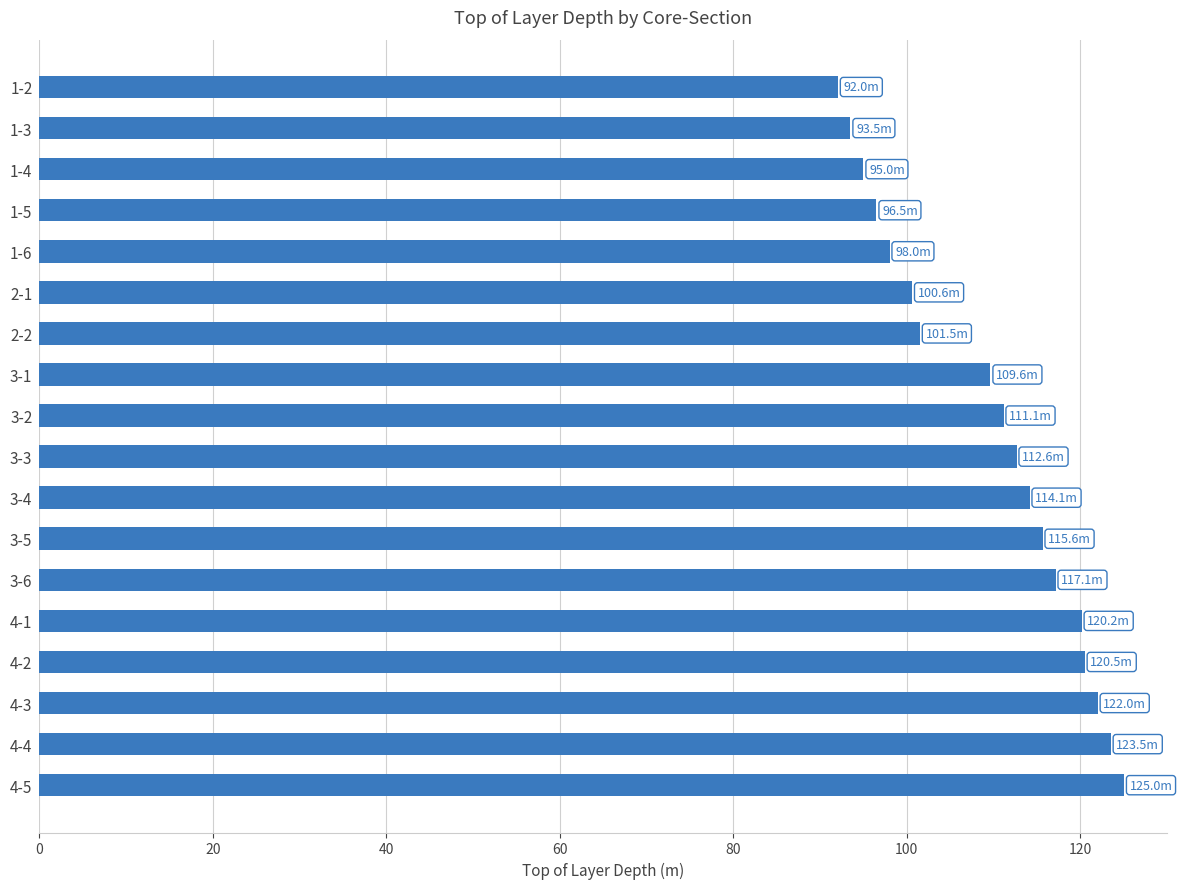

What is the change in value from 3-3 to 1-4?

-17.6